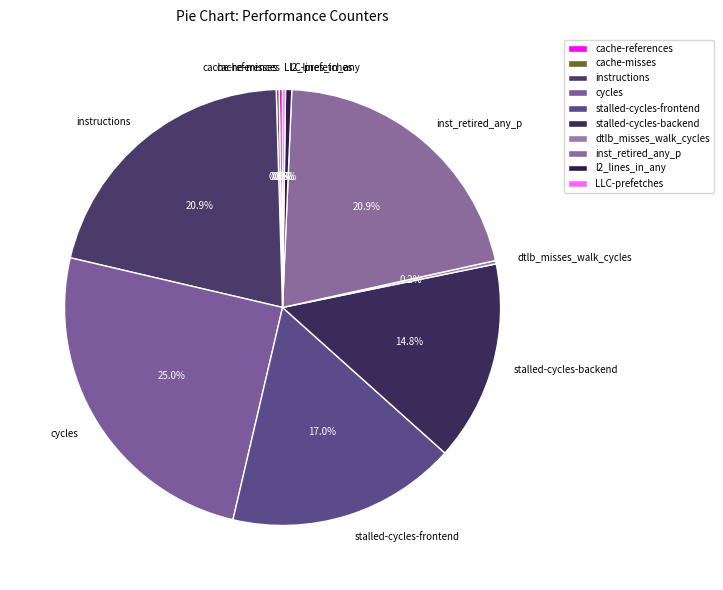

What is the total percentage of stalled-cycles-backend and cycles?

39.8%